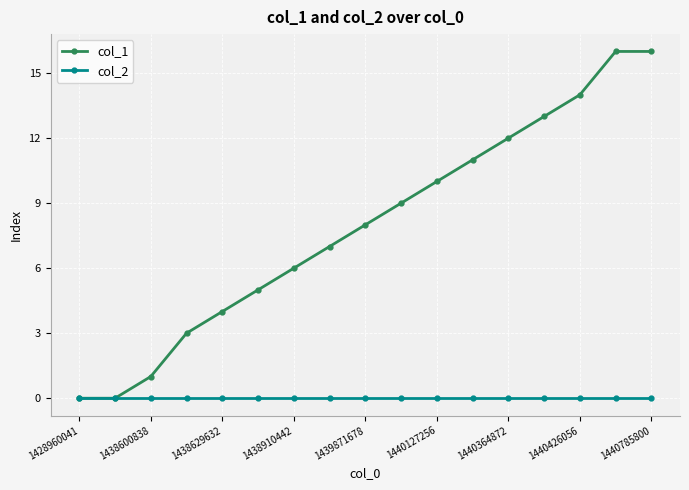

Which series has the largest total across all categories?

col_1